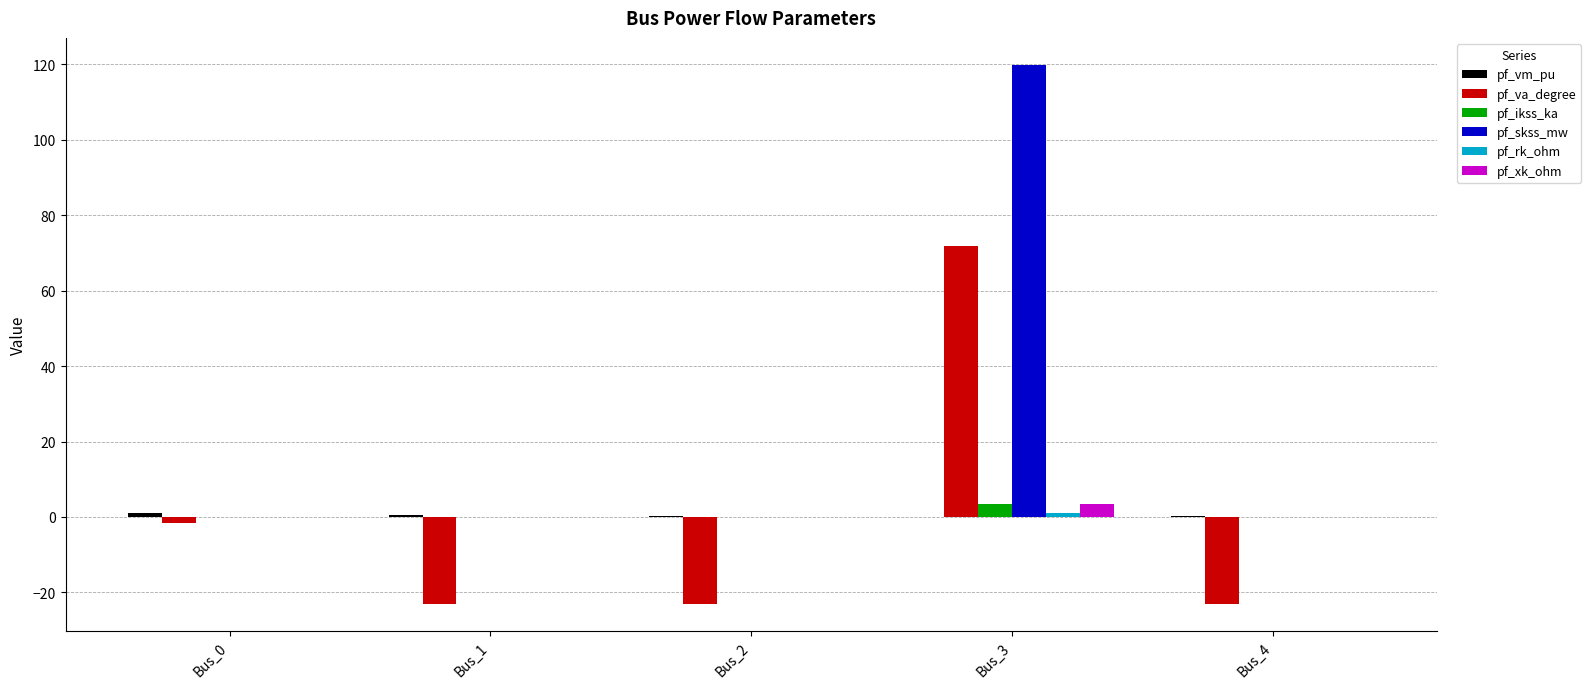

At which label does pf_skss_mw reach its peak?

Bus_3